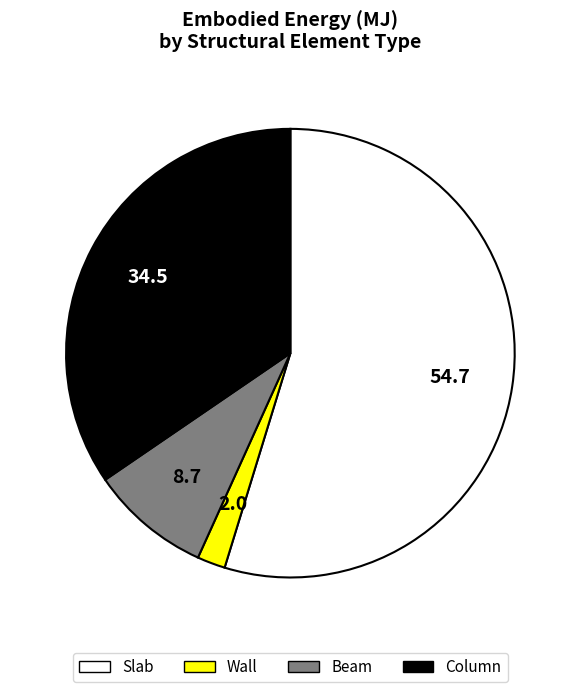

Rank the categories by value from highest to lowest.

Slab, Column, Beam, Wall